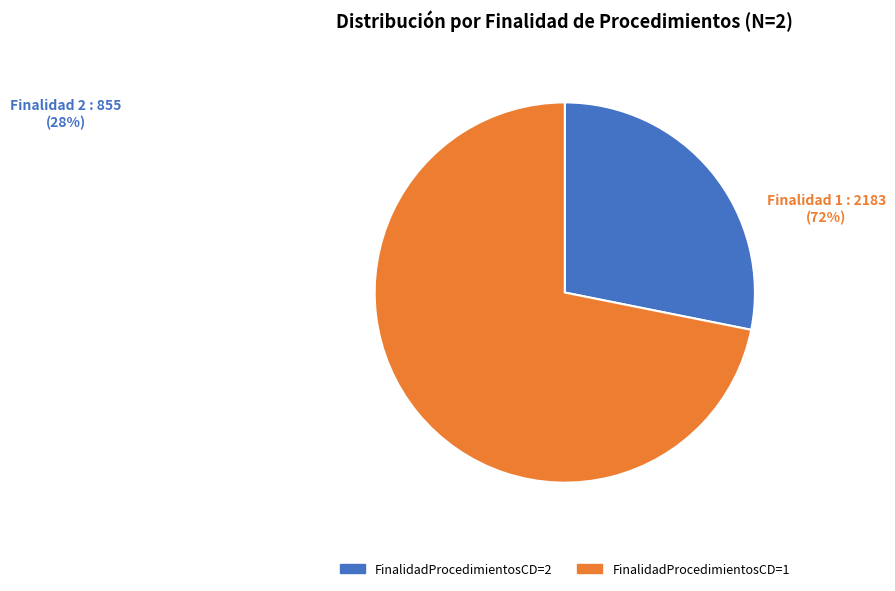

What percentage do FinalidadProcedimientosCD=1 and FinalidadProcedimientosCD=2 together represent?

100.0%